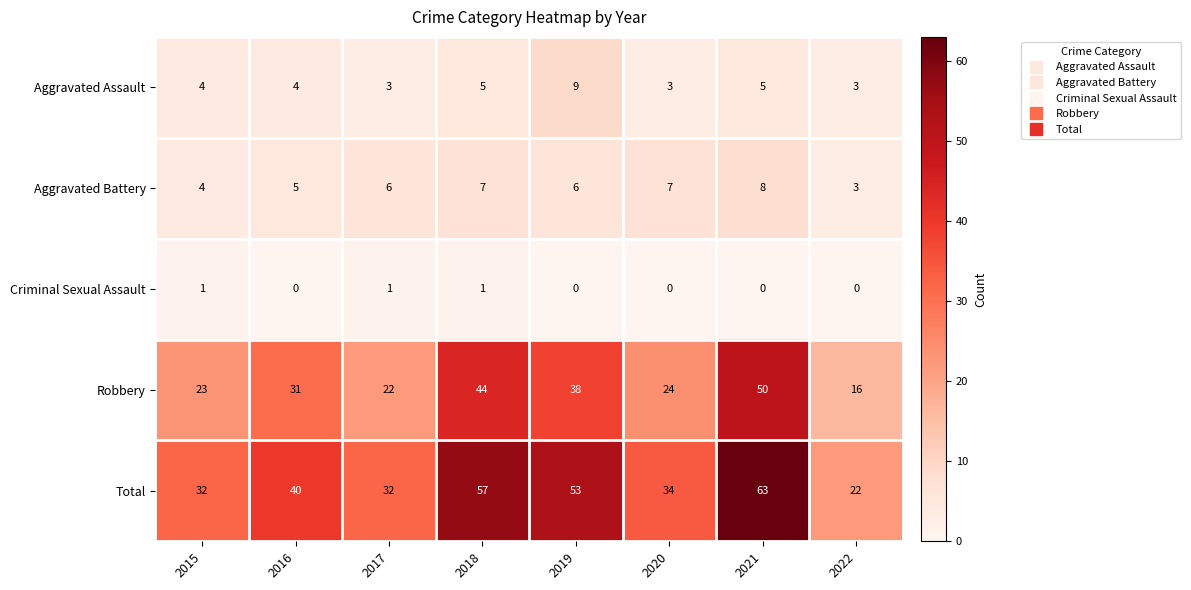

The value of Robbery at 2021 is 31. True or false?

False